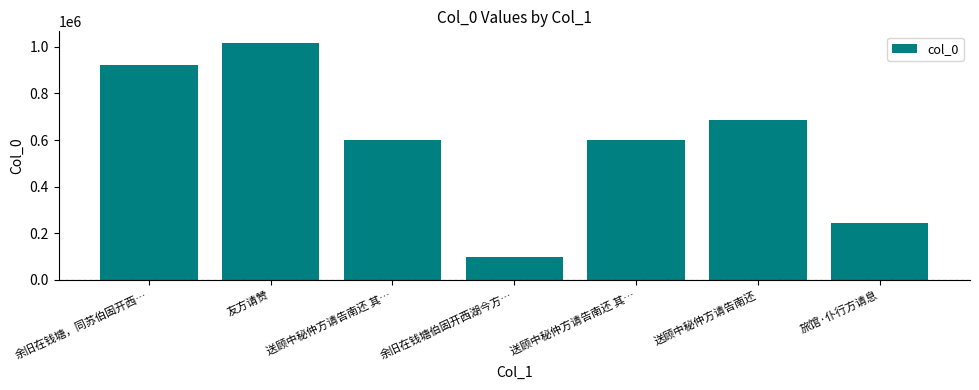

What is the average value?

595079